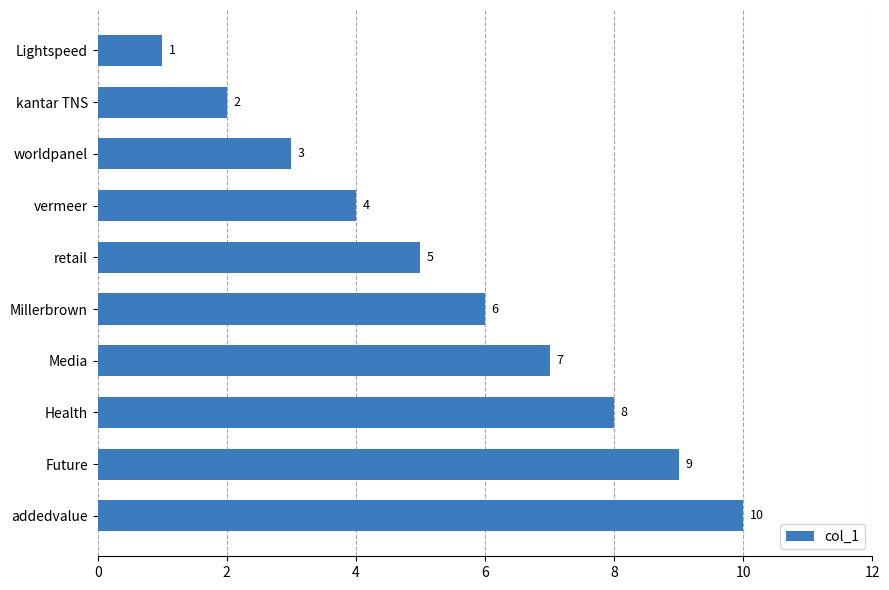

How many bars are there in total?

10